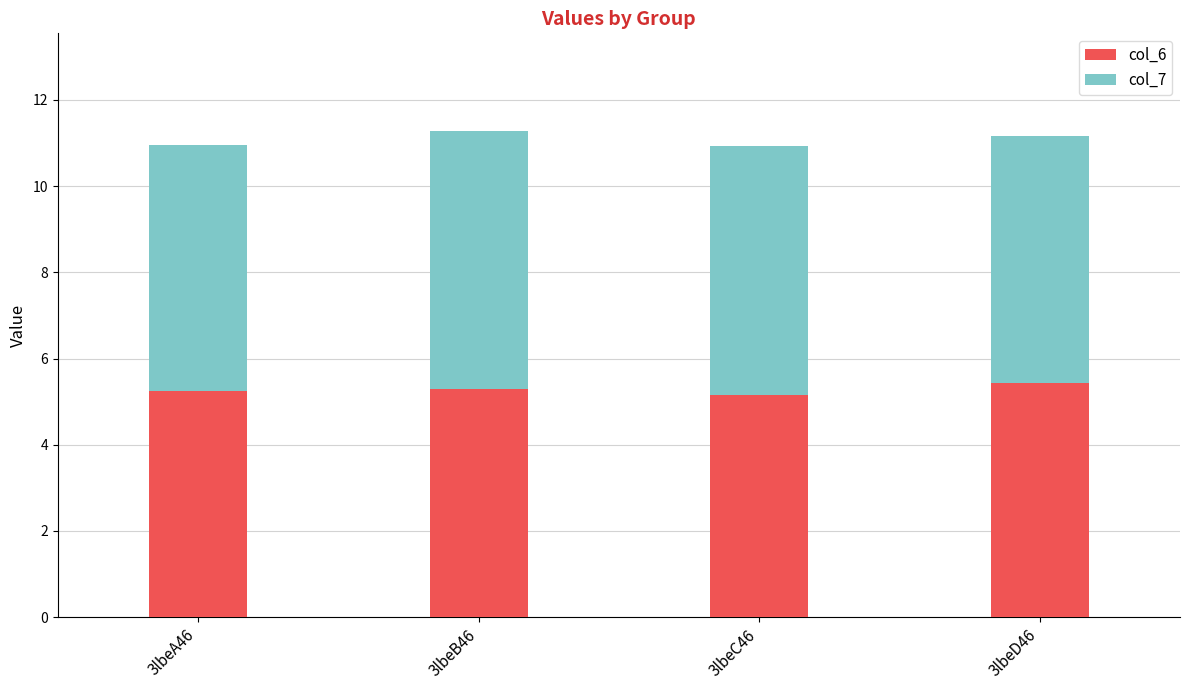

The value of col_6 at 3lbeA46 is 2.6. True or false?

False